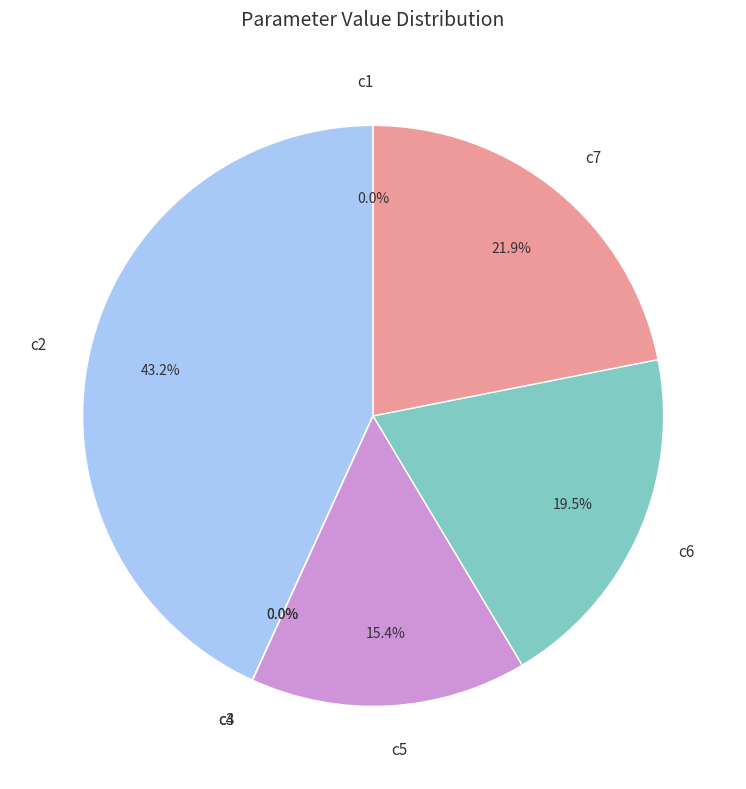

Combined, what portion of the pie is c7 and c6?

41.4%